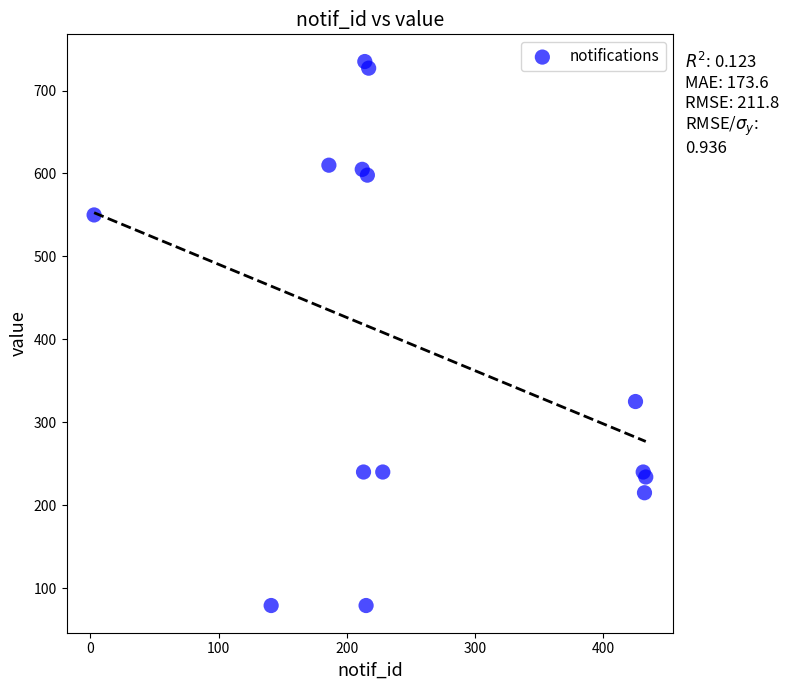

What Y value in the scatter plot is closest to 407?

325